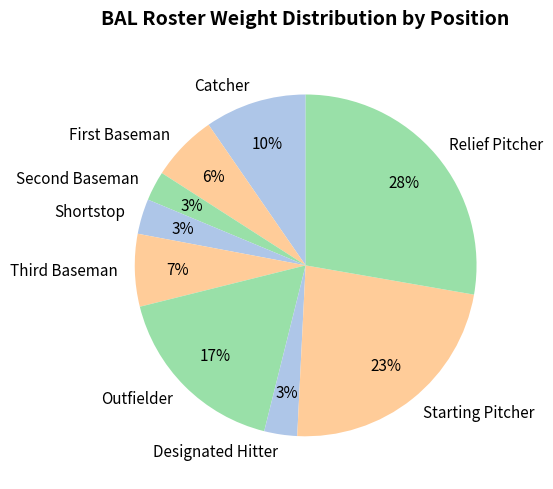

How many slices are in this pie chart?

9